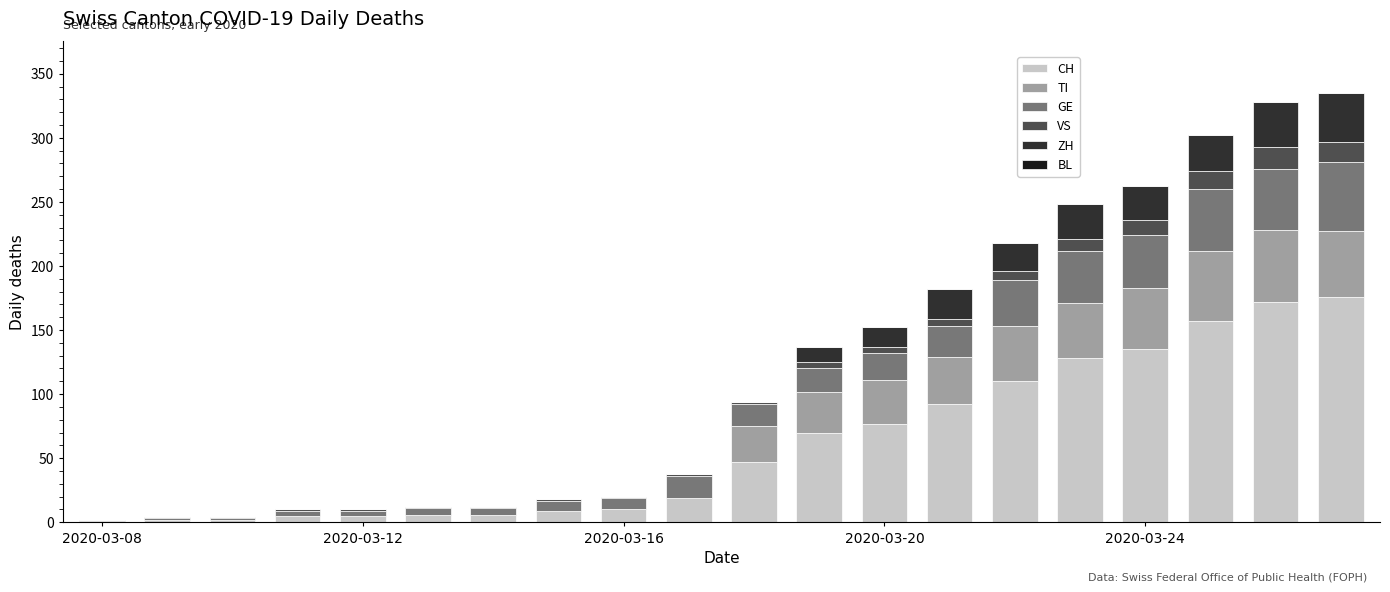

What is the sum of all CH values?

1229